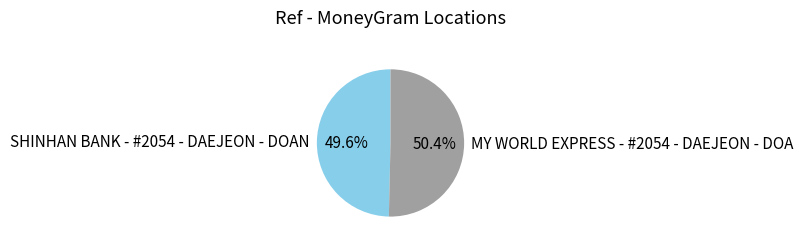

To the nearest percent, what is the combined percentage of SHINHAN BANK - #2054 - DAEJEON - DOAN and MY WORLD EXPRESS - #2054 - DAEJEON - DOA?

100%